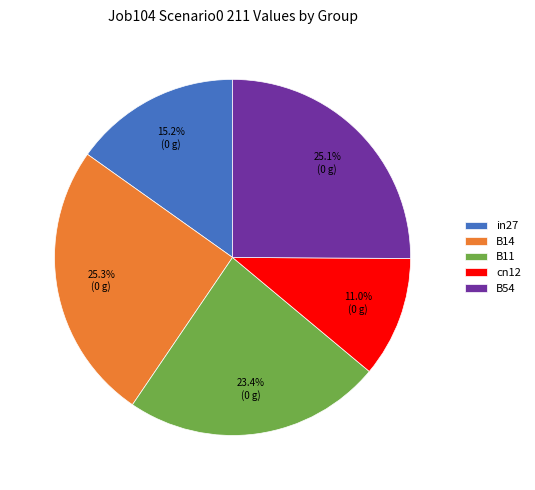

Is there any slice that represents more than half of the pie?

No